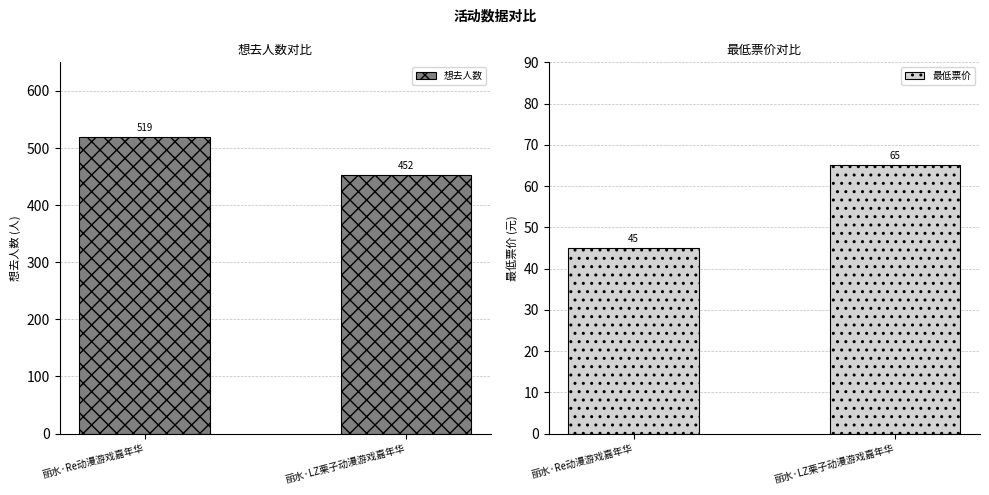

Which series has the largest total across all categories?

想去人数